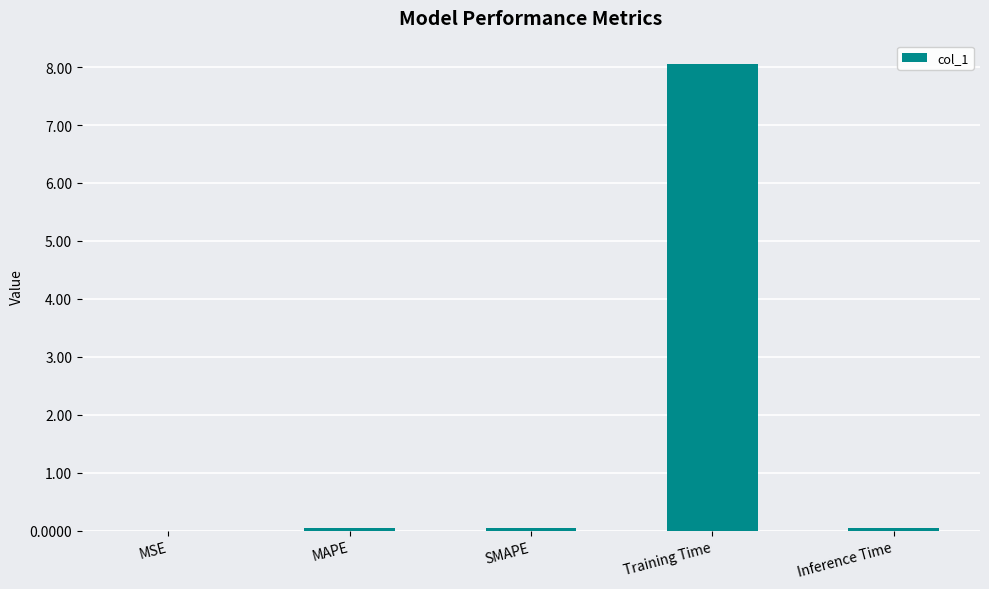

Between Training Time and MAPE, which is larger?

Training Time